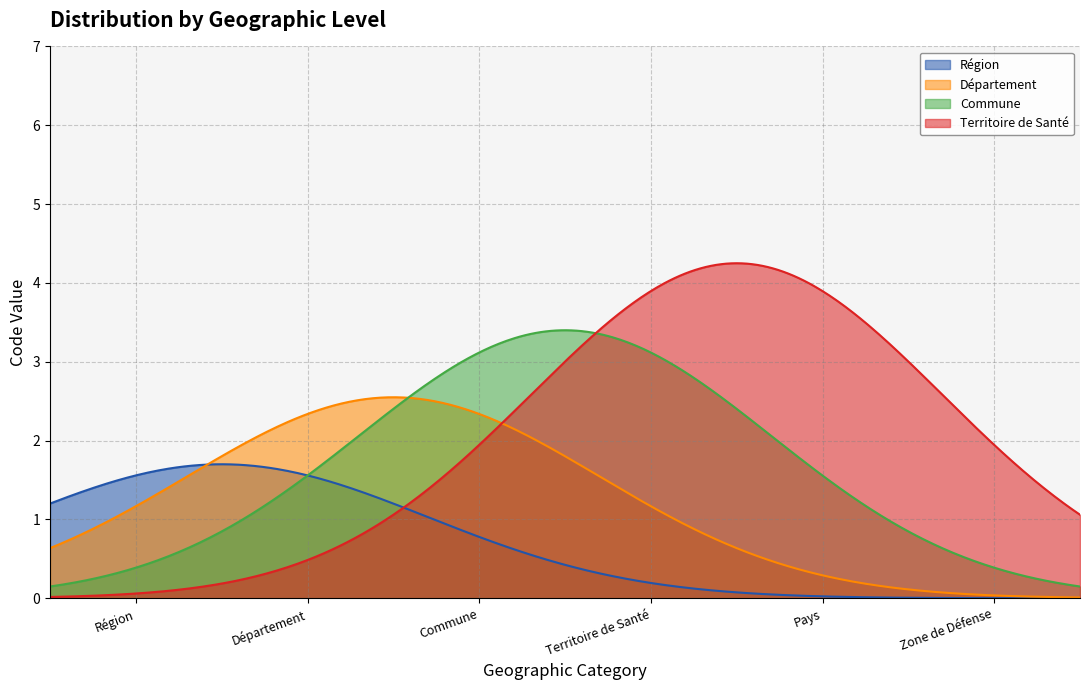

At which label is the value closest to 3?

Commune